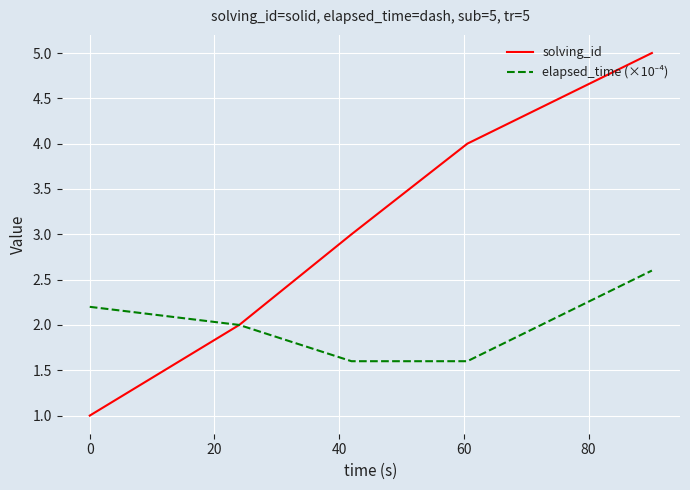

Which series has the largest range (max minus min)?

solving_id